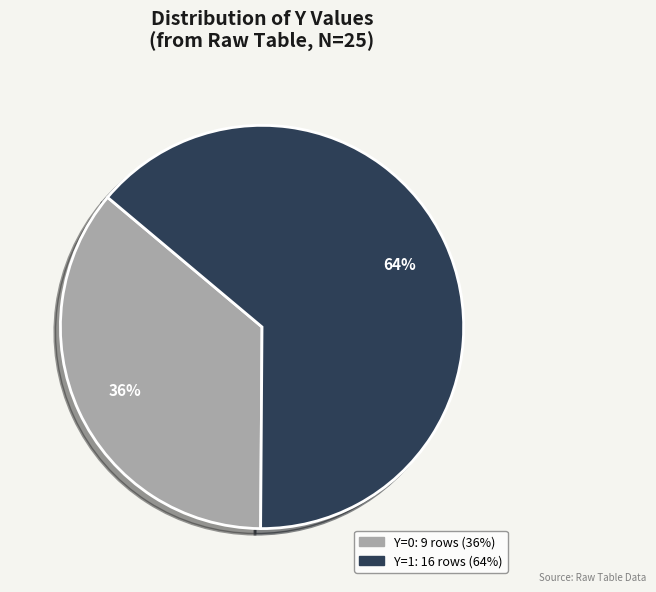

What is the smallest slice in the pie chart?

Y=0